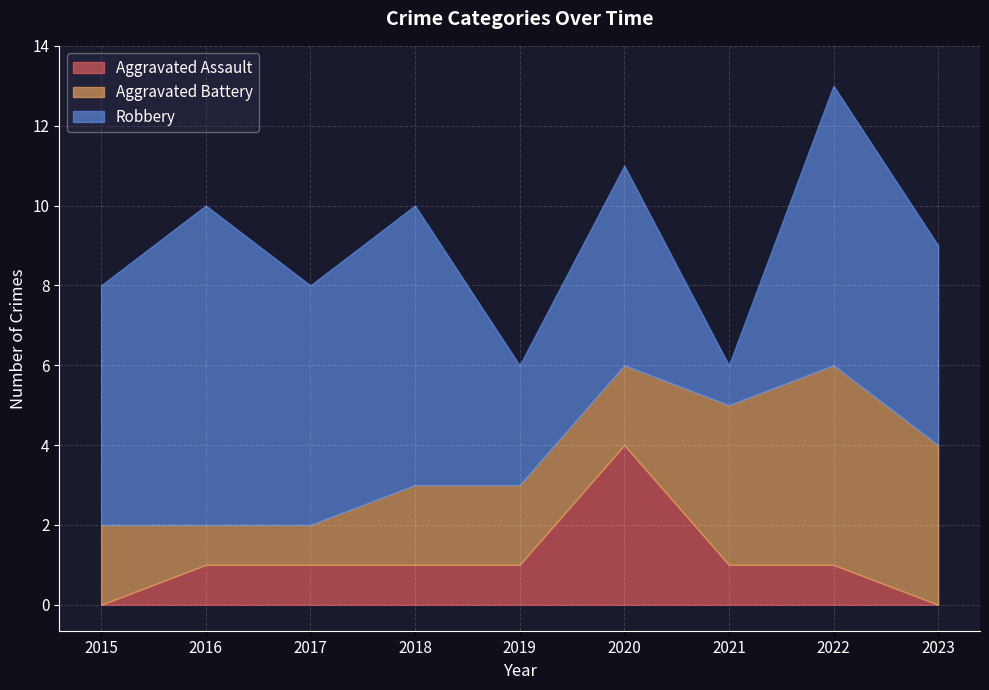

What is the total value across all series at 2018?

10